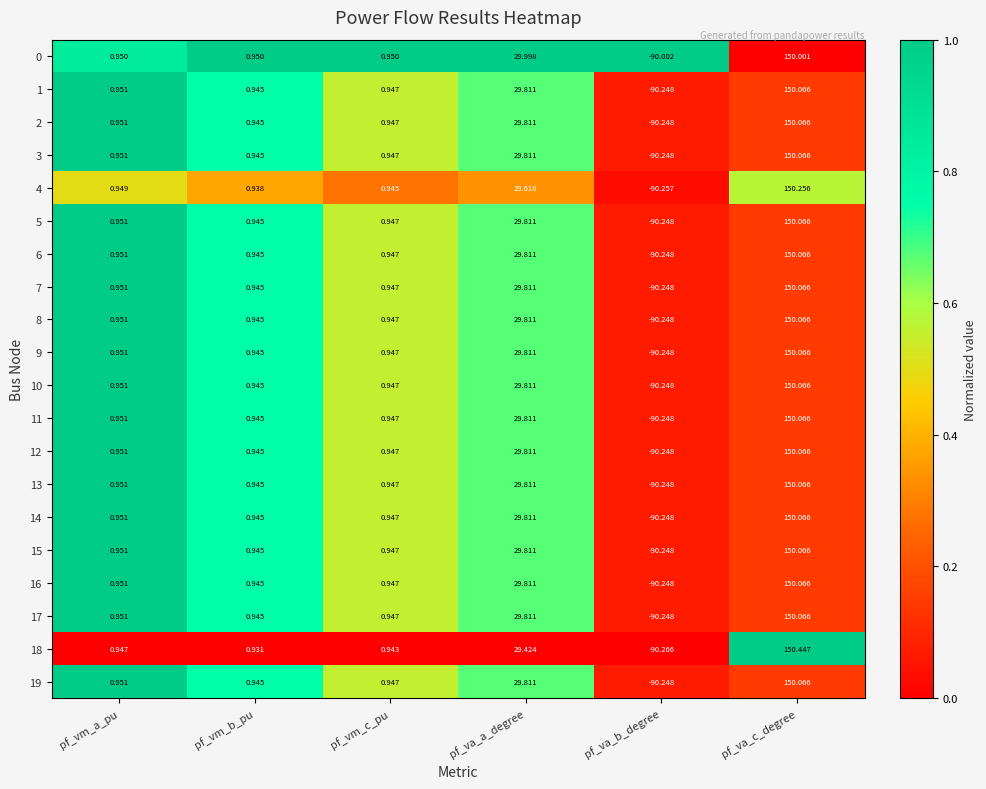

At which category is the sum across all series the highest?

pf_va_c_degree